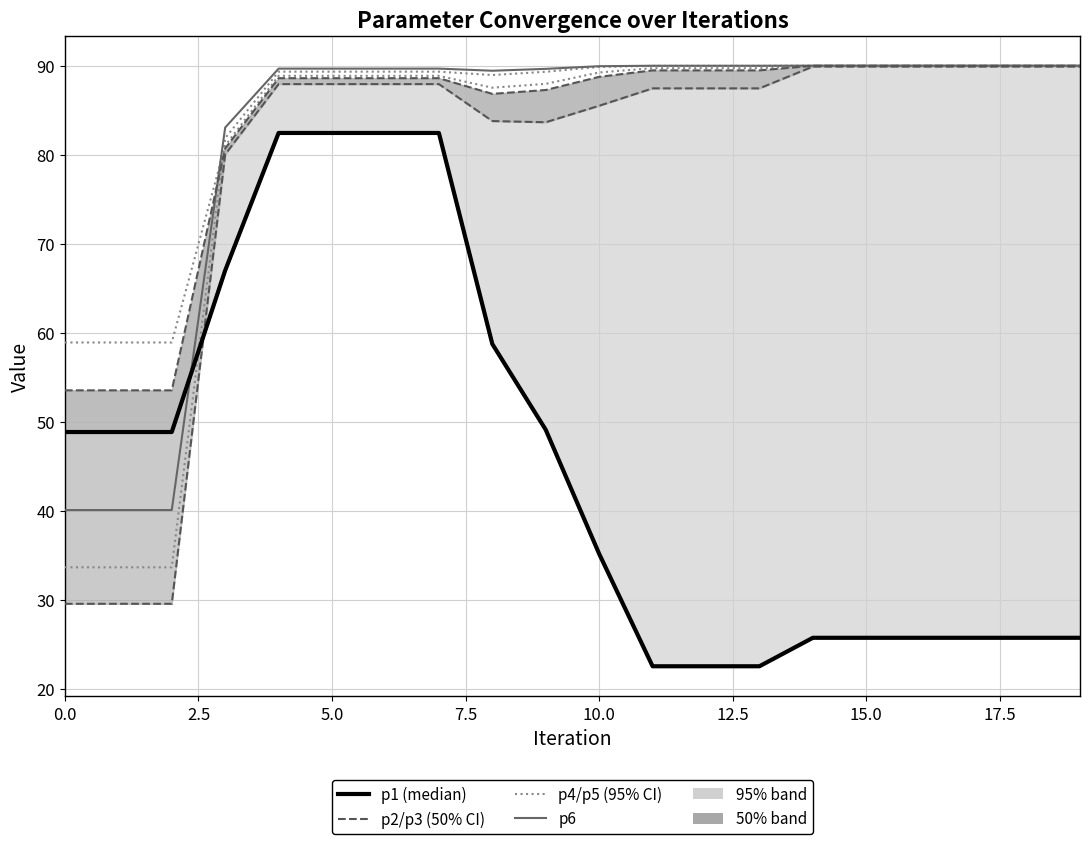

In p3 (50% CI), how many points are lower than both neighbors (excluding endpoints)?

1